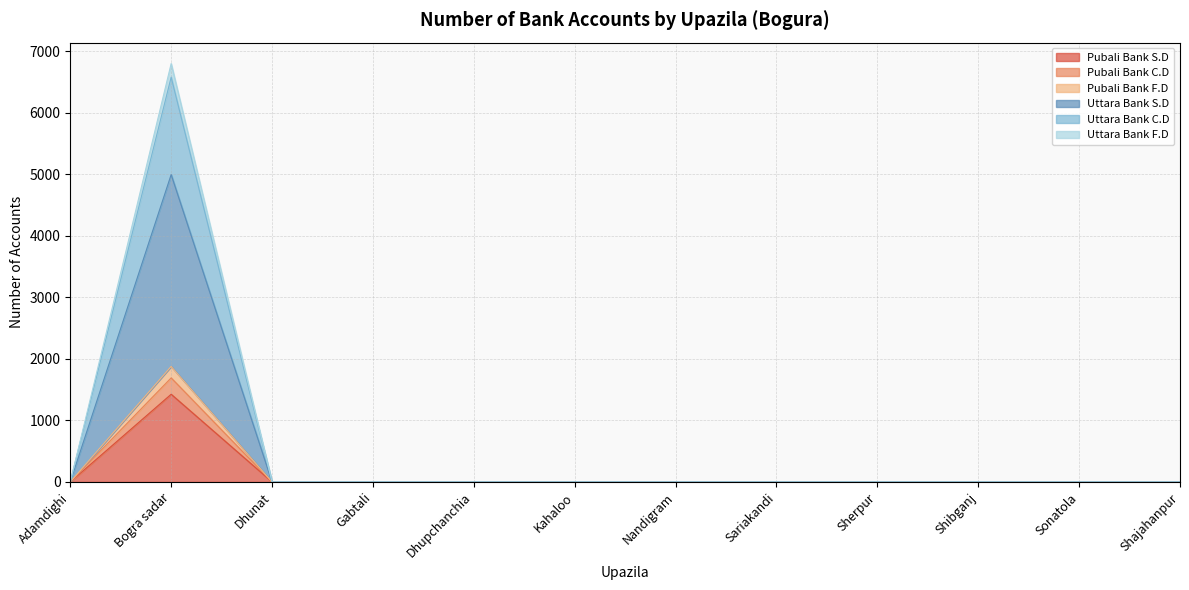

How many data points in Pubali Bank C.D are above 0?

1